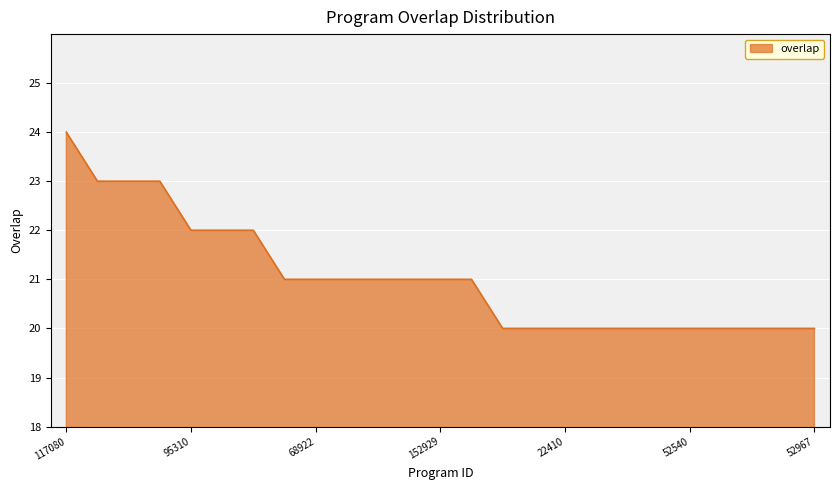

How many distinct data groups are displayed?

1